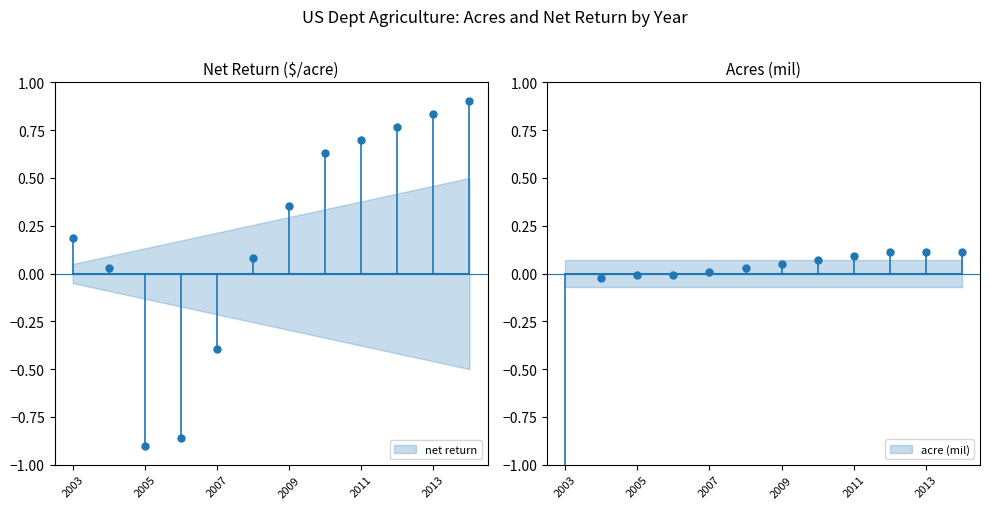

Where is the data nearest to the value 0?

2004